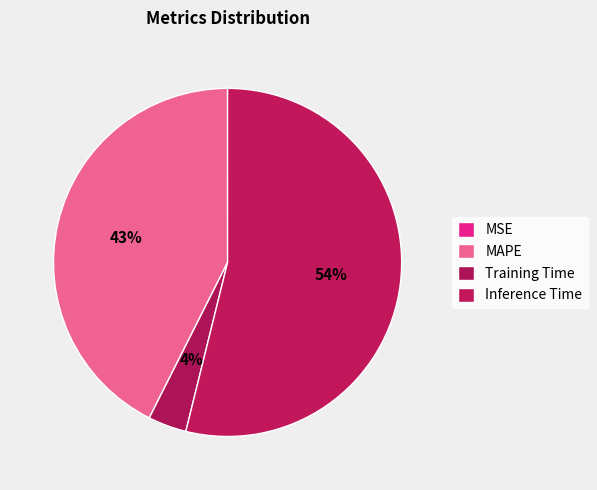

Is there any slice that represents more than half of the pie?

Yes